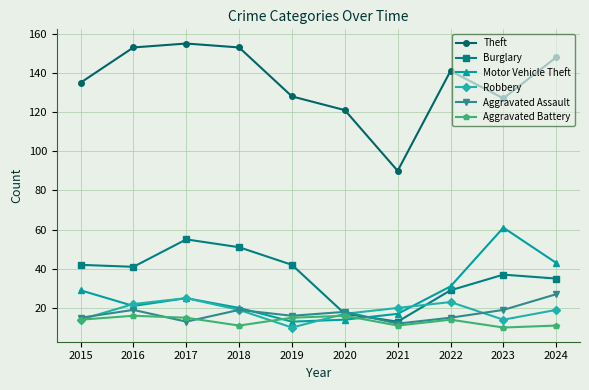

Between 2020 and 2023, which series saw the biggest shift?

Motor Vehicle Theft